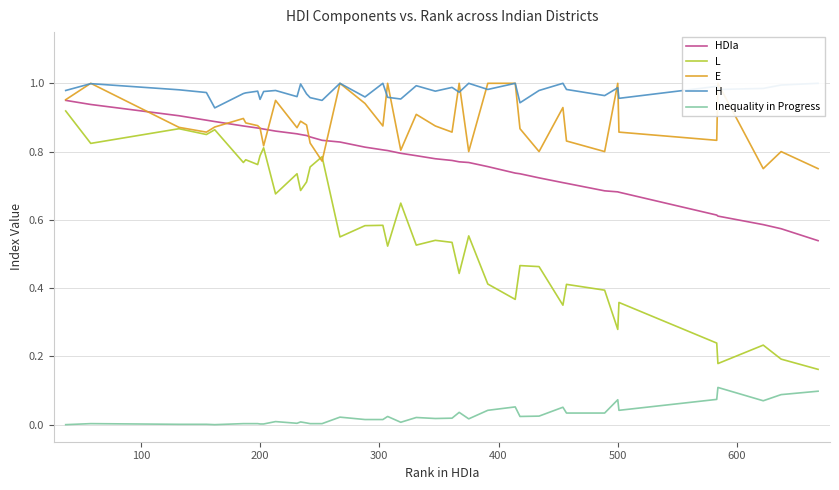

What is the difference between the maximum and minimum values in the E series?

0.2